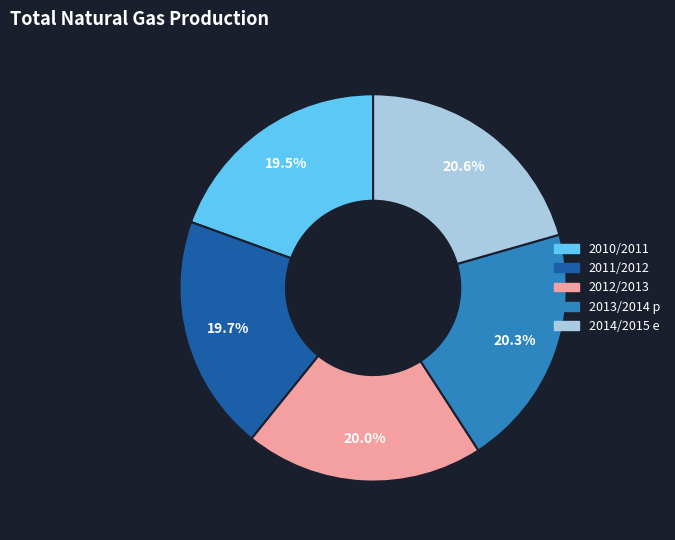

Between 2014/2015 e and 2011/2012, which is larger?

2014/2015 e